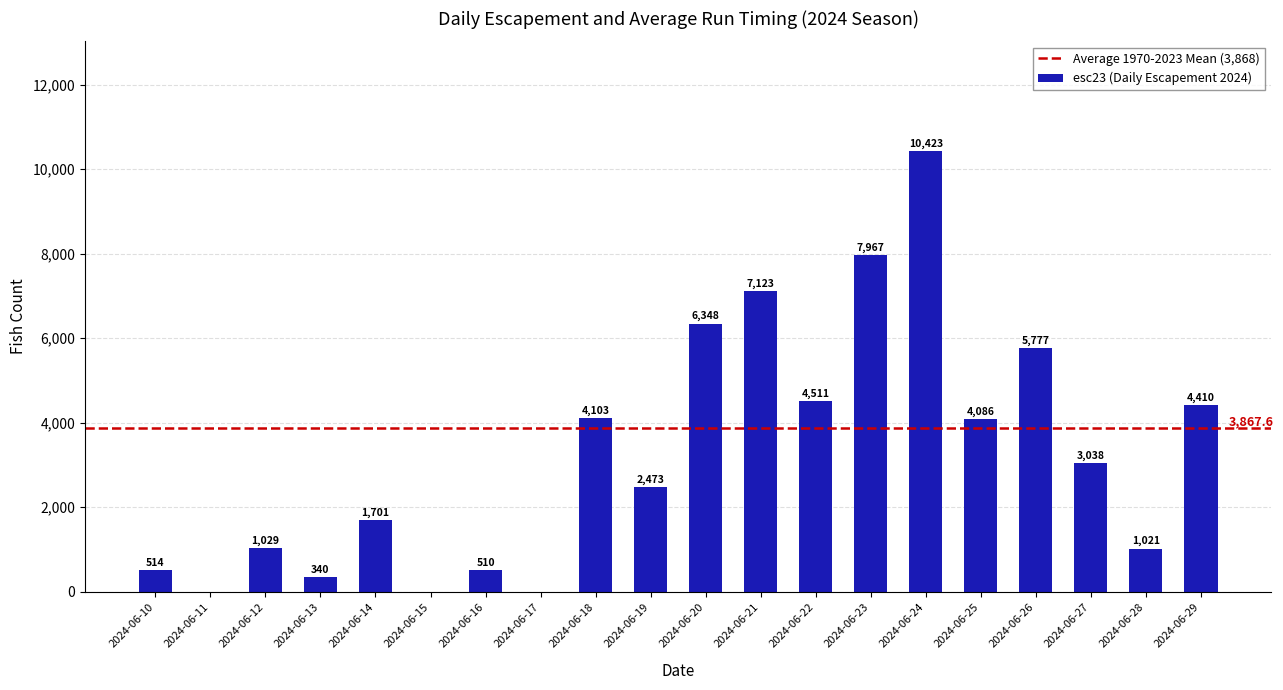

Count the number of categories in the chart.

20